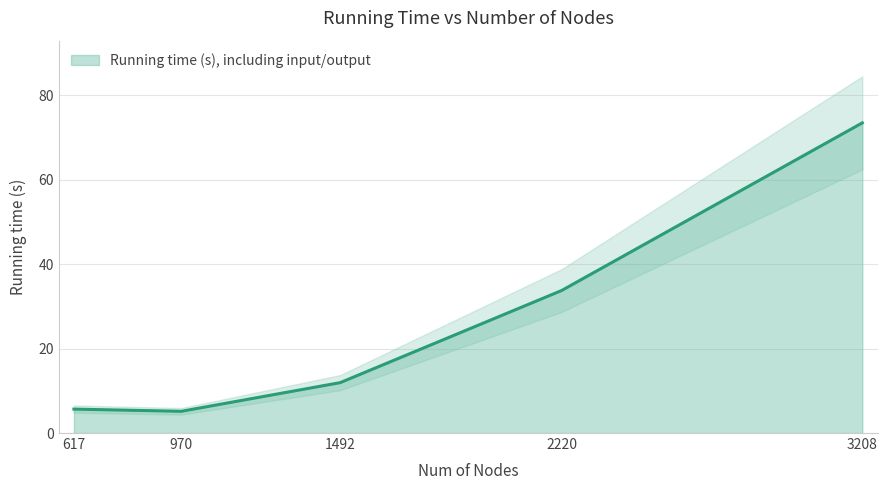

Which category has the highest value across all series?

3208